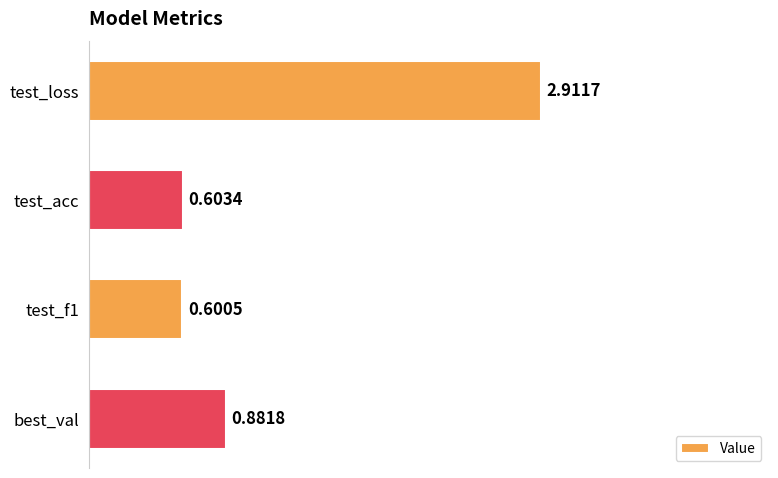

Rank the categories by value from highest to lowest.

test_loss, best_val, test_acc, test_f1